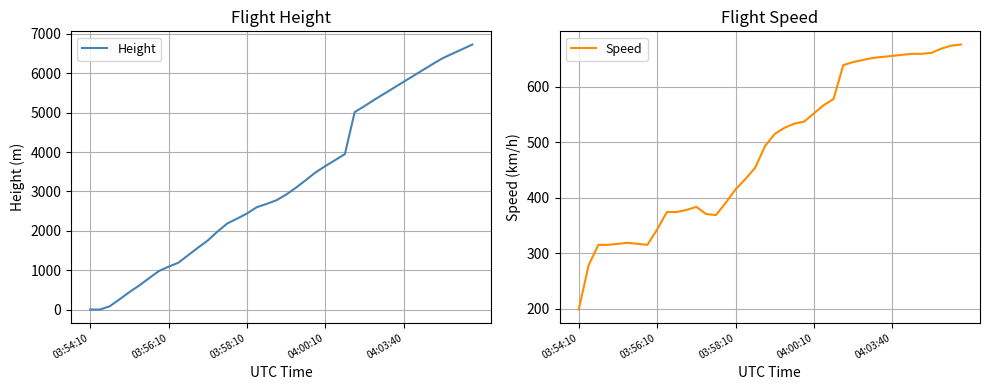

At which label does Height reach its minimum?

03:54:10